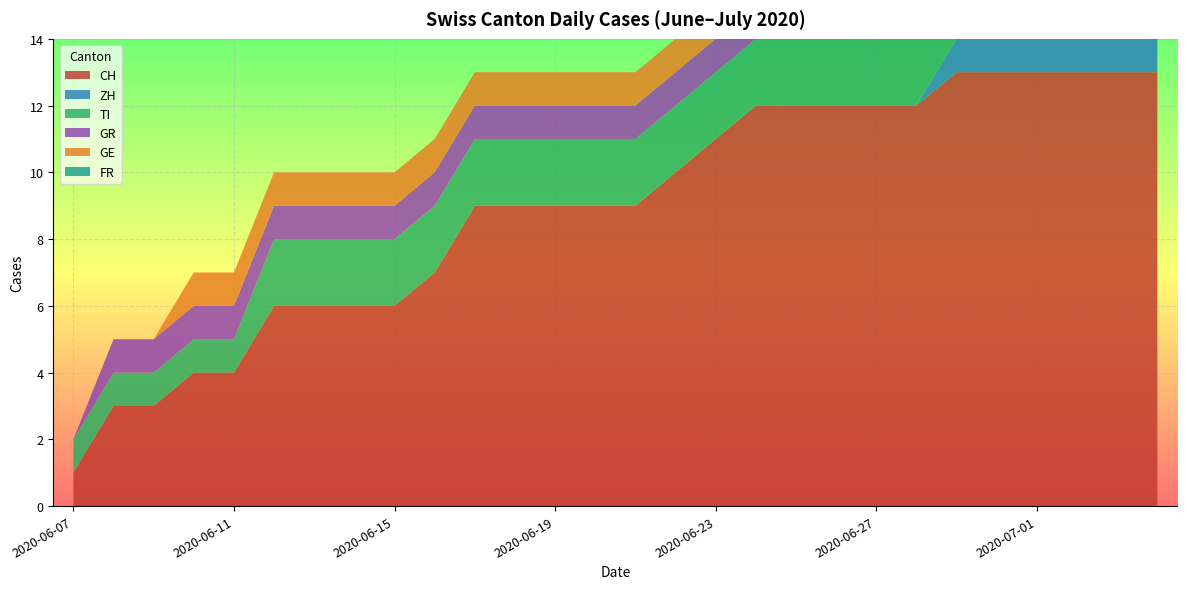

Reading left to right, what are all the values shown in this chart?

CH: 2020-06-07=1	2020-06-08=3	2020-06-09=3	2020-06-10=4	2020-06-11=4	2020-06-12=6	2020-06-13=6	2020-06-14=6	2020-06-15=6	2020-06-16=7	2020-06-17=9	2020-06-18=9	2020-06-19=9	2020-06-20=9	2020-06-21=9	2020-06-22=10	2020-06-23=11	2020-06-24=12	2020-06-25=12	2020-06-26=12	2020-06-27=12	2020-06-28=12	2020-06-29=13	2020-06-30=13	2020-07-01=13	2020-07-02=13	2020-07-03=13	2020-07-04=13
ZH: 2020-06-07=0	2020-06-08=0	2020-06-09=0	2020-06-10=0	2020-06-11=0	2020-06-12=0	2020-06-13=0	2020-06-14=0	2020-06-15=0	2020-06-16=0	2020-06-17=0	2020-06-18=0	2020-06-19=0	2020-06-20=0	2020-06-21=0	2020-06-22=0	2020-06-23=0	2020-06-24=0	2020-06-25=0	2020-06-26=0	2020-06-27=0	2020-06-28=0	2020-06-29=1	2020-06-30=1	2020-07-01=1	2020-07-02=1	2020-07-03=1	2020-07-04=1
TI: 2020-06-07=1	2020-06-08=1	2020-06-09=1	2020-06-10=1	2020-06-11=1	2020-06-12=2	2020-06-13=2	2020-06-14=2	2020-06-15=2	2020-06-16=2	2020-06-17=2	2020-06-18=2	2020-06-19=2	2020-06-20=2	2020-06-21=2	2020-06-22=2	2020-06-23=2	2020-06-24=2	2020-06-25=2	2020-06-26=2	2020-06-27=2	2020-06-28=2	2020-06-29=2	2020-06-30=2	2020-07-01=2	2020-07-02=2	2020-07-03=2	2020-07-04=0
GR: 2020-06-07=0	2020-06-08=1	2020-06-09=1	2020-06-10=1	2020-06-11=1	2020-06-12=1	2020-06-13=1	2020-06-14=1	2020-06-15=1	2020-06-16=1	2020-06-17=1	2020-06-18=1	2020-06-19=1	2020-06-20=1	2020-06-21=1	2020-06-22=1	2020-06-23=1	2020-06-24=1	2020-06-25=1	2020-06-26=1	2020-06-27=1	2020-06-28=1	2020-06-29=1	2020-06-30=1	2020-07-01=1	2020-07-02=1	2020-07-03=0	2020-07-04=0
GE: 2020-06-07=0	2020-06-08=0	2020-06-09=0	2020-06-10=1	2020-06-11=1	2020-06-12=1	2020-06-13=1	2020-06-14=1	2020-06-15=1	2020-06-16=1	2020-06-17=1	2020-06-18=1	2020-06-19=1	2020-06-20=1	2020-06-21=1	2020-06-22=1	2020-06-23=1	2020-06-24=1	2020-06-25=1	2020-06-26=1	2020-06-27=1	2020-06-28=1	2020-06-29=0	2020-06-30=0	2020-07-01=0	2020-07-02=0	2020-07-03=0	2020-07-04=0
FR: 2020-06-07=0	2020-06-08=0	2020-06-09=0	2020-06-10=0	2020-06-11=0	2020-06-12=0	2020-06-13=0	2020-06-14=0	2020-06-15=0	2020-06-16=0	2020-06-17=0	2020-06-18=0	2020-06-19=0	2020-06-20=0	2020-06-21=0	2020-06-22=0	2020-06-23=1	2020-06-24=1	2020-06-25=1	2020-06-26=1	2020-06-27=1	2020-06-28=1	2020-06-29=1	2020-06-30=1	2020-07-01=1	2020-07-02=1	2020-07-03=1	2020-07-04=0